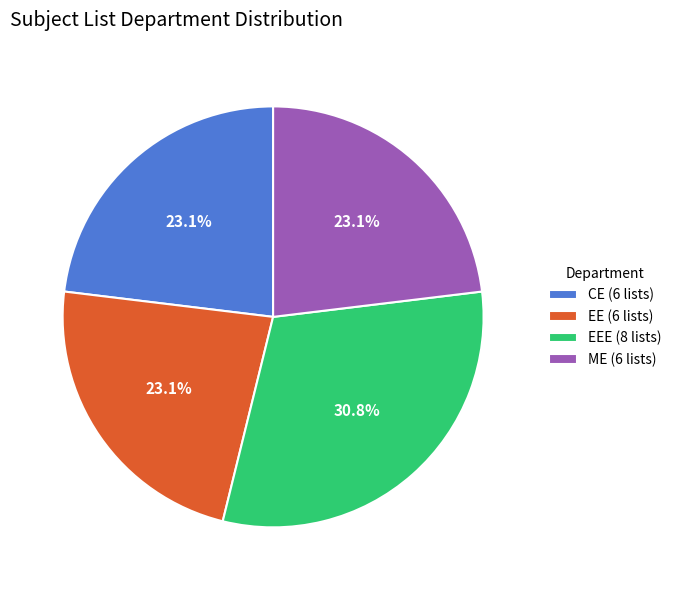

Does ME (6 lists) account for over 50% of the chart?

No